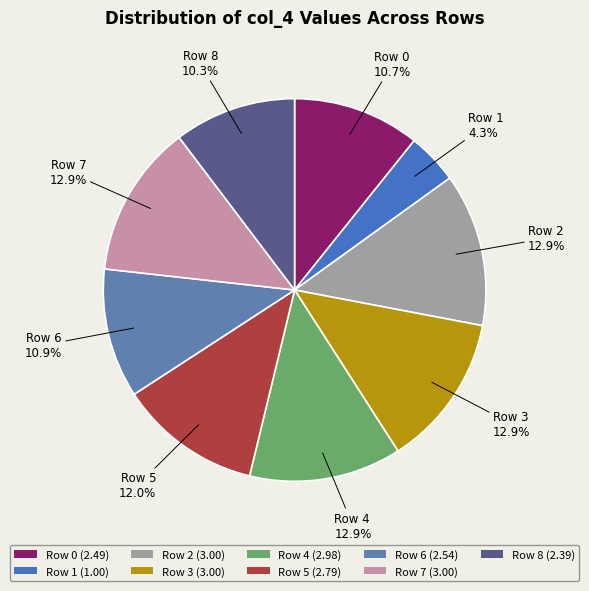

To the nearest percent, what is the difference between the largest and smallest slice percentages?

9%